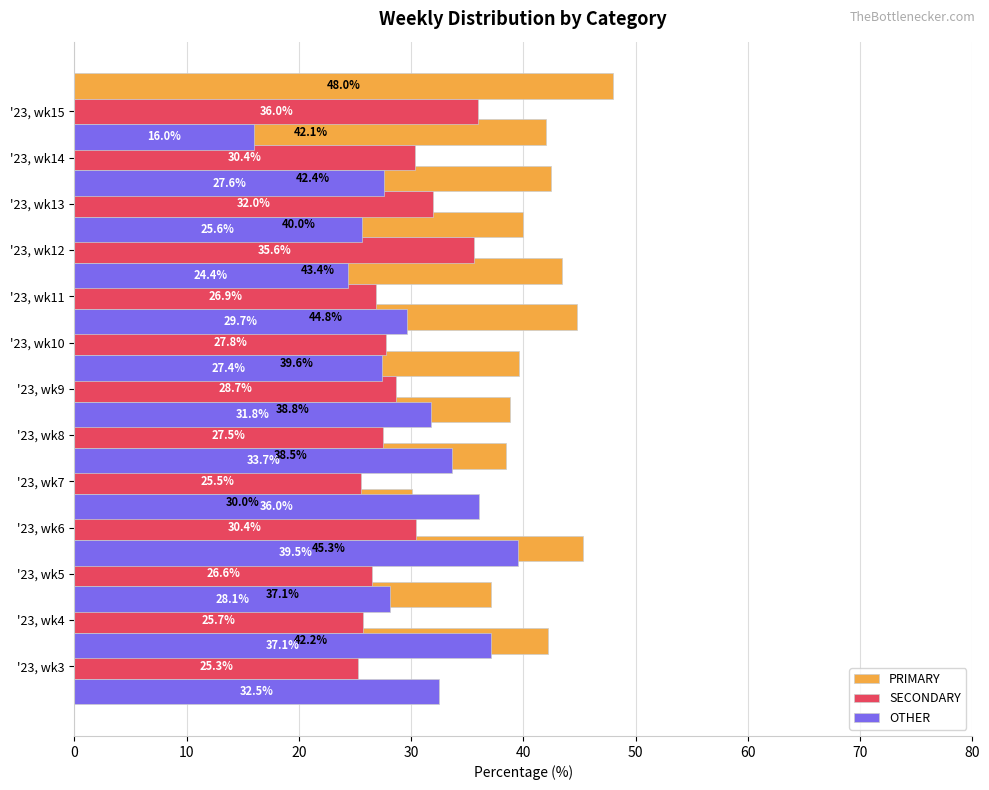

At which category is the sum across all series the highest?

10